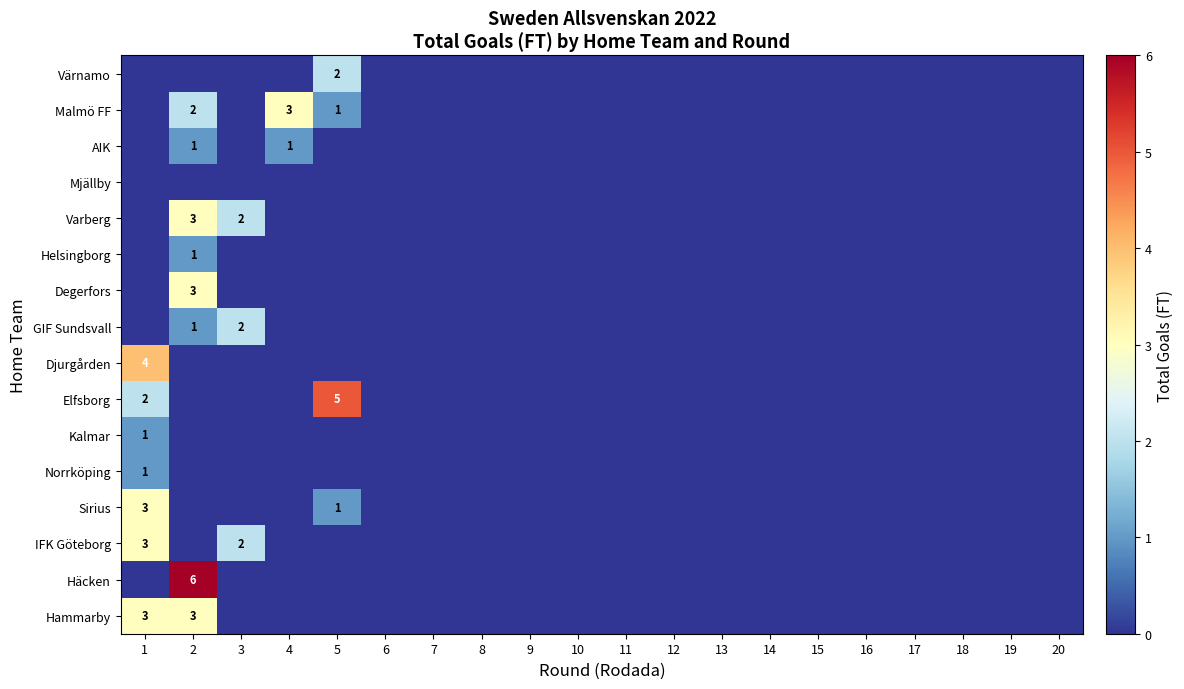

How many positive values does the Värnamo series have?

1